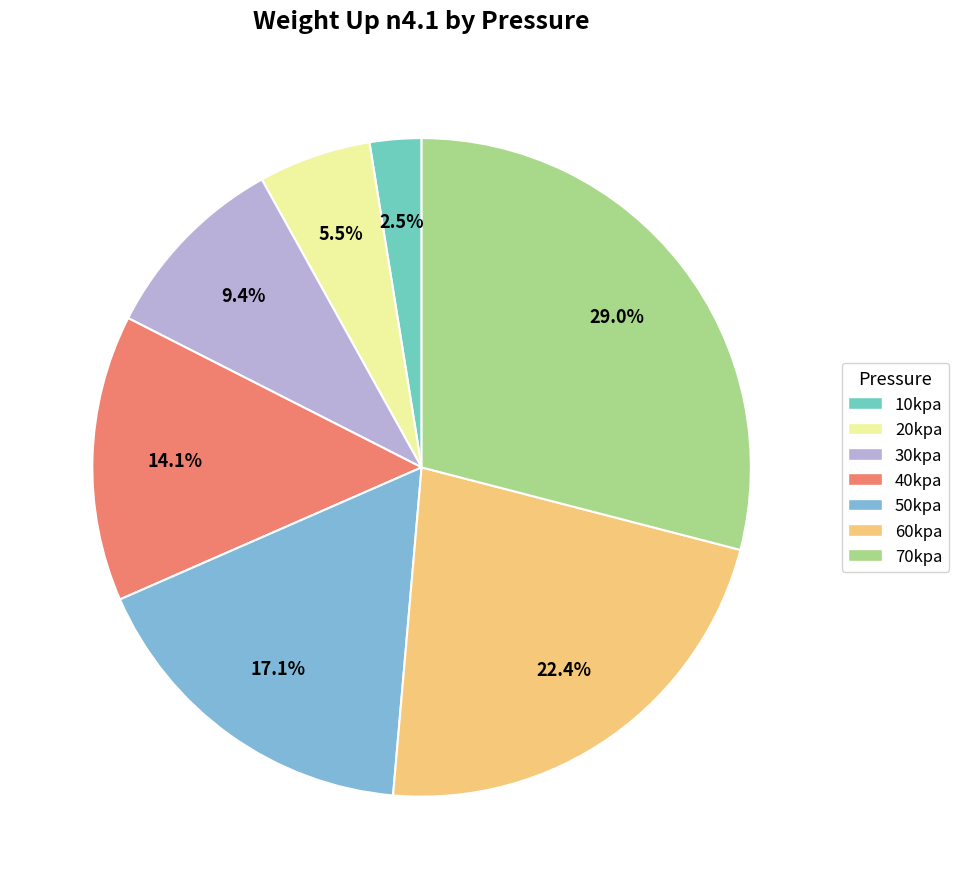

True or false: 60kpa accounts for 22% of the total.

True